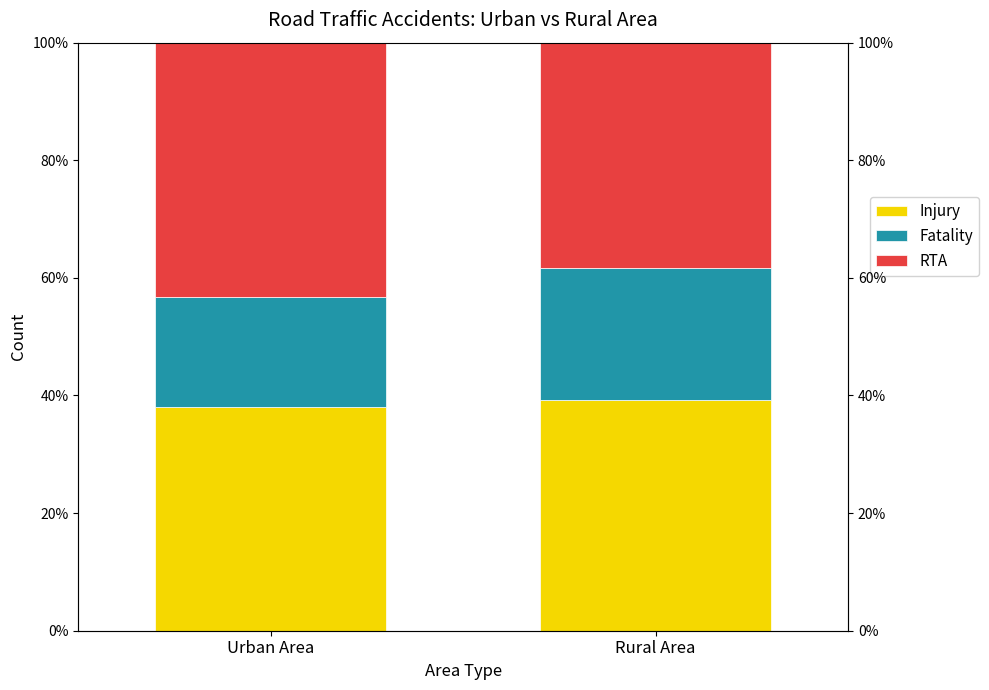

Rank the series at Urban Area from lowest to highest value.

Fatality, Injury, RTA